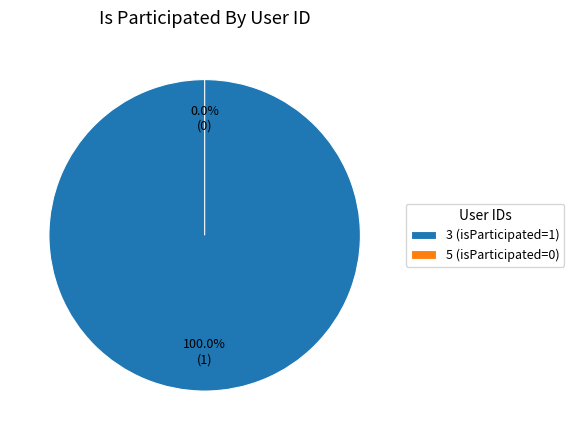

Rank the categories by value from highest to lowest.

3, 5